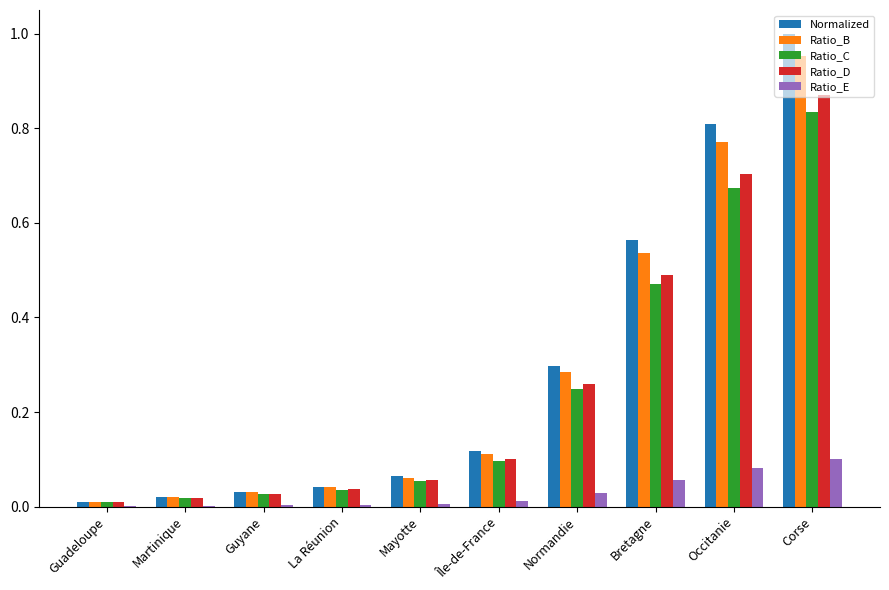

True or false: Ratio_B has a value of 0.1 at Mayotte.

True